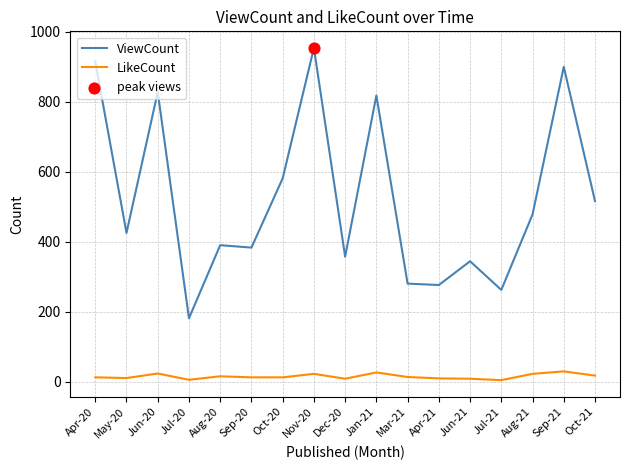

Between Jan-21 and Jun-21, which series saw the biggest shift?

ViewCount